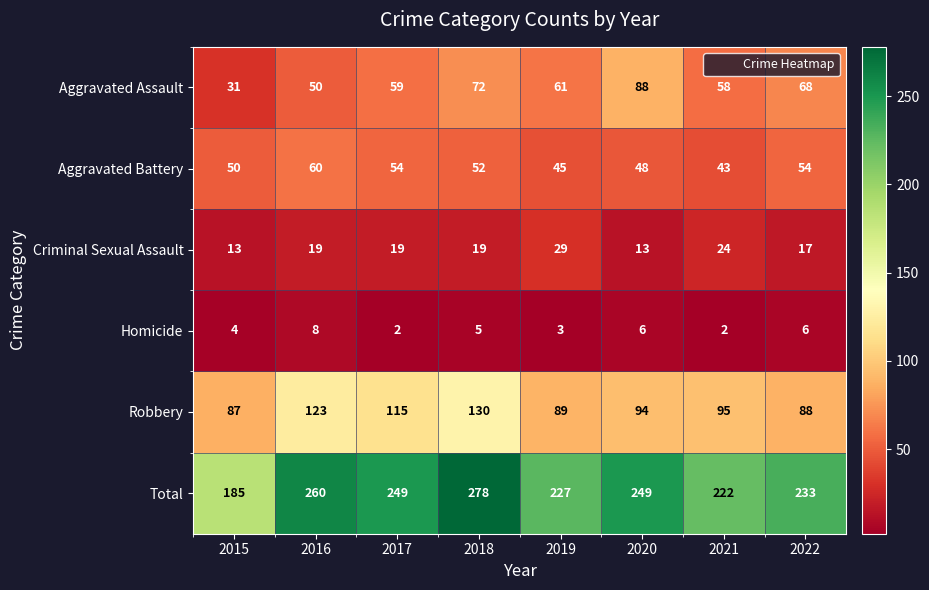

Which category has the lowest value in the Aggravated Assault series?

2015